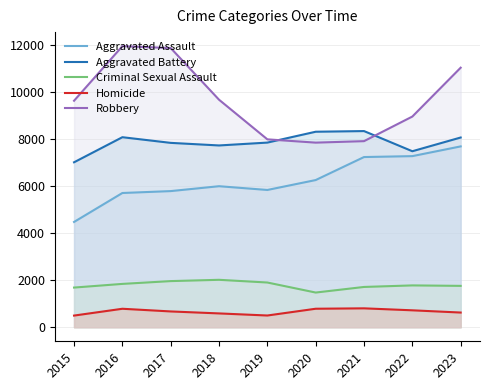

What is the difference between the Aggravated Battery values at 2022 and 2017?

356